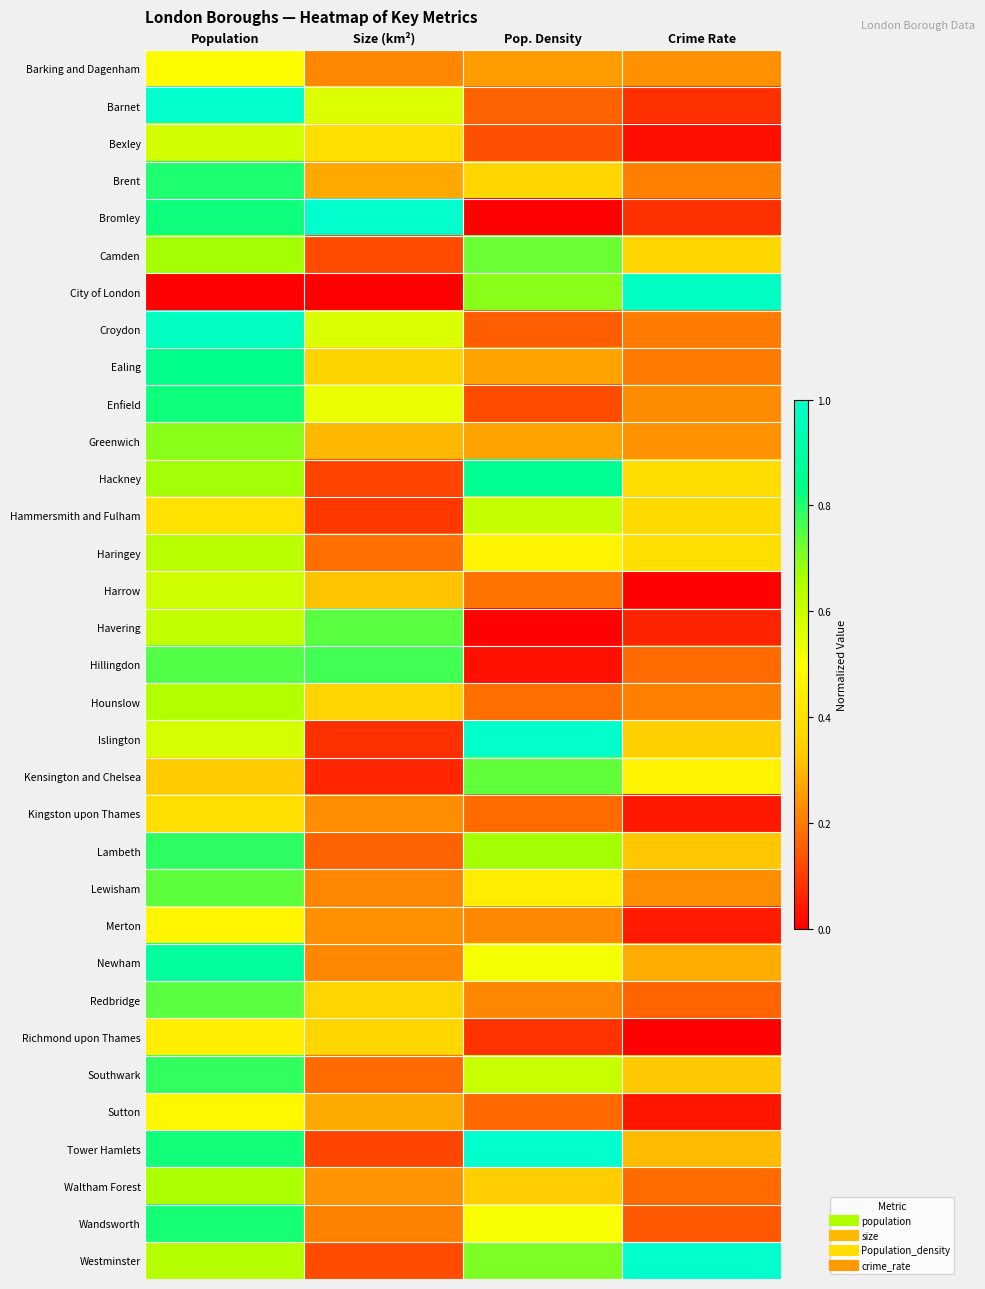

Reading left to right, extract all data points from this chart.

Barking and Dagenham: Population=0.5	Size (km²)=0.2	Pop. Density=0.3	Crime Rate=0.2
Barnet: Population=1.0	Size (km²)=0.6	Pop. Density=0.2	Crime Rate=0.1
Bexley: Population=0.6	Size (km²)=0.4	Pop. Density=0.1	Crime Rate=0.0
Brent: Population=0.8	Size (km²)=0.3	Pop. Density=0.4	Crime Rate=0.2
Bromley: Population=0.8	Size (km²)=1.0	Pop. Density=0.0	Crime Rate=0.1
Camden: Population=0.7	Size (km²)=0.1	Pop. Density=0.7	Crime Rate=0.4
City of London: Population=0.0	Size (km²)=0.0	Pop. Density=0.7	Crime Rate=1.0
Croydon: Population=1.0	Size (km²)=0.6	Pop. Density=0.2	Crime Rate=0.2
Ealing: Population=0.8	Size (km²)=0.4	Pop. Density=0.3	Crime Rate=0.2
Enfield: Population=0.8	Size (km²)=0.5	Pop. Density=0.1	Crime Rate=0.2
Greenwich: Population=0.7	Size (km²)=0.3	Pop. Density=0.3	Crime Rate=0.2
Hackney: Population=0.7	Size (km²)=0.1	Pop. Density=0.9	Crime Rate=0.4
Hammersmith and Fulham: Population=0.4	Size (km²)=0.1	Pop. Density=0.6	Crime Rate=0.4
Haringey: Population=0.6	Size (km²)=0.2	Pop. Density=0.5	Crime Rate=0.4
Harrow: Population=0.6	Size (km²)=0.3	Pop. Density=0.2	Crime Rate=0.0
Havering: Population=0.6	Size (km²)=0.7	Pop. Density=0.0	Crime Rate=0.1
Hillingdon: Population=0.8	Size (km²)=0.8	Pop. Density=0.0	Crime Rate=0.2
Hounslow: Population=0.6	Size (km²)=0.4	Pop. Density=0.2	Crime Rate=0.2
Islington: Population=0.6	Size (km²)=0.1	Pop. Density=1.0	Crime Rate=0.3
Kensington and Chelsea: Population=0.3	Size (km²)=0.1	Pop. Density=0.7	Crime Rate=0.5
Kingston upon Thames: Population=0.4	Size (km²)=0.2	Pop. Density=0.2	Crime Rate=0.0
Lambeth: Population=0.8	Size (km²)=0.2	Pop. Density=0.7	Crime Rate=0.3
Lewisham: Population=0.7	Size (km²)=0.2	Pop. Density=0.4	Crime Rate=0.2
Merton: Population=0.5	Size (km²)=0.2	Pop. Density=0.2	Crime Rate=0.0
Newham: Population=0.9	Size (km²)=0.2	Pop. Density=0.5	Crime Rate=0.3
Redbridge: Population=0.7	Size (km²)=0.4	Pop. Density=0.2	Crime Rate=0.2
Richmond upon Thames: Population=0.4	Size (km²)=0.4	Pop. Density=0.1	Crime Rate=0.0
Southwark: Population=0.8	Size (km²)=0.2	Pop. Density=0.6	Crime Rate=0.3
Sutton: Population=0.5	Size (km²)=0.3	Pop. Density=0.2	Crime Rate=0.0
Tower Hamlets: Population=0.8	Size (km²)=0.1	Pop. Density=1.0	Crime Rate=0.3
Waltham Forest: Population=0.7	Size (km²)=0.2	Pop. Density=0.3	Crime Rate=0.2
Wandsworth: Population=0.8	Size (km²)=0.2	Pop. Density=0.5	Crime Rate=0.1
Westminster: Population=0.6	Size (km²)=0.1	Pop. Density=0.7	Crime Rate=1.0